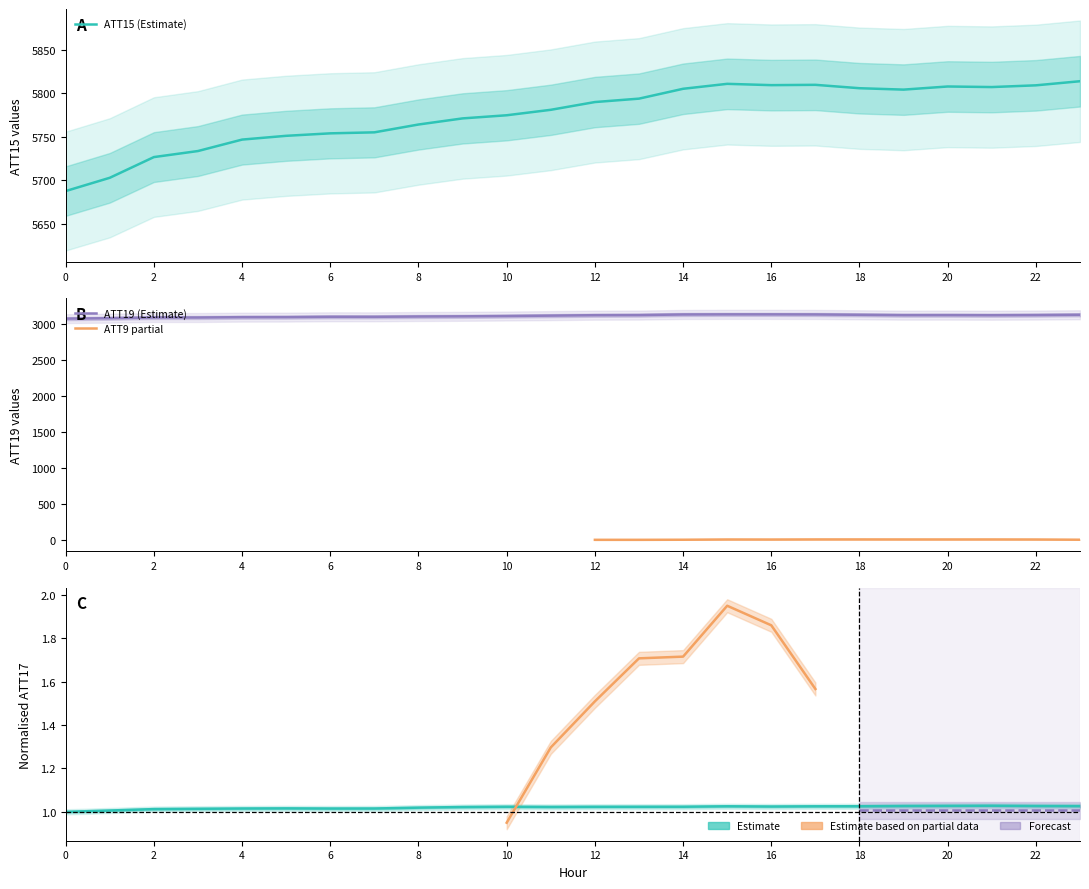

What is the sum of the ATT19 values at 21 and 20?

6249.8